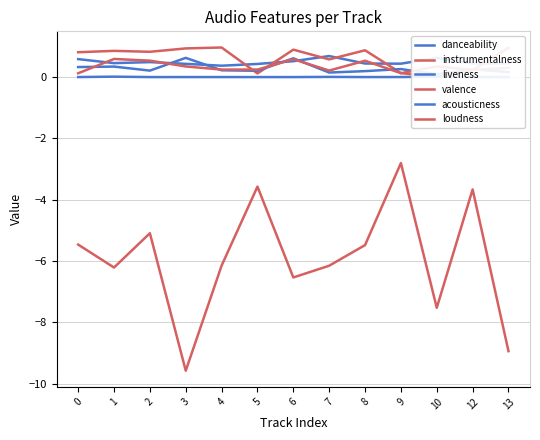

True or false: valence and loudness cross at least once.

False